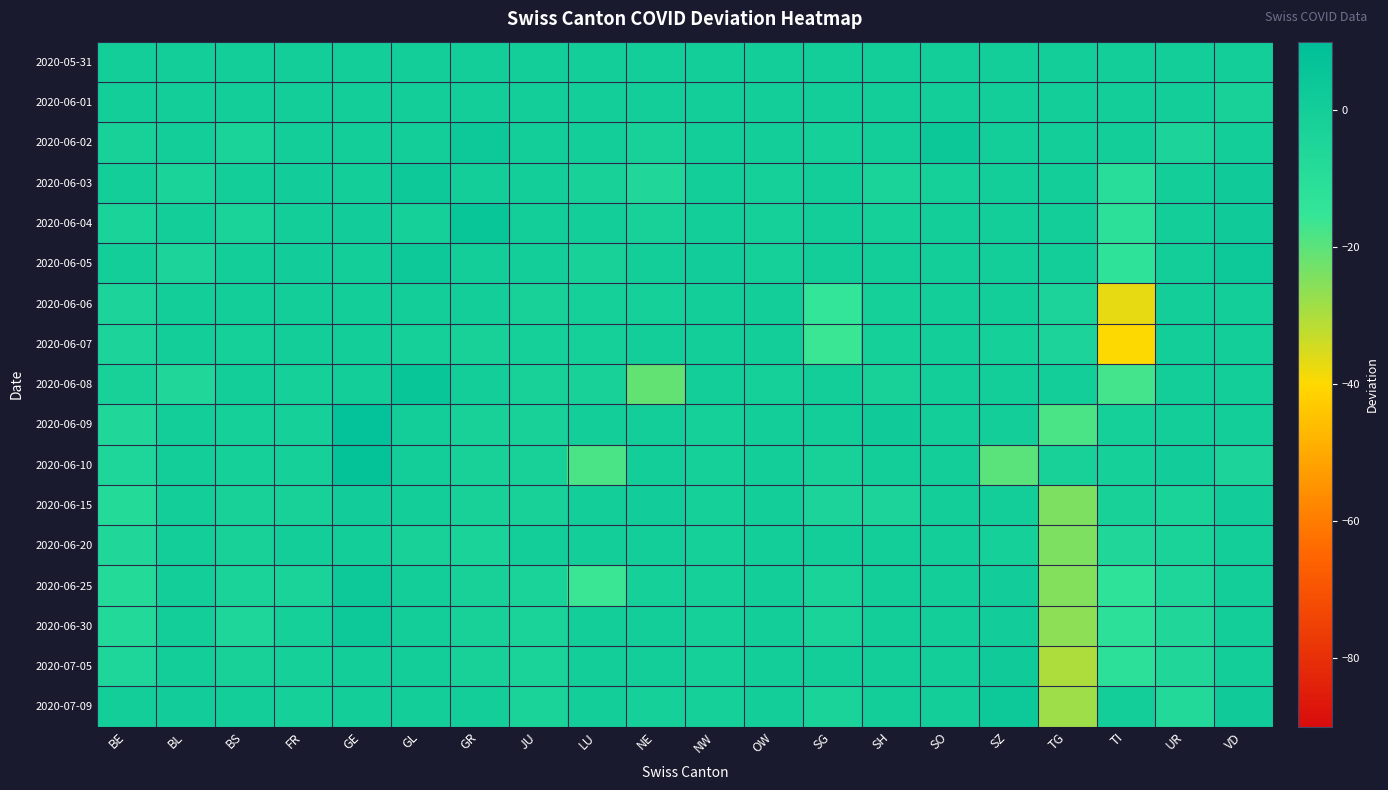

How many categories are shown in the chart?

20